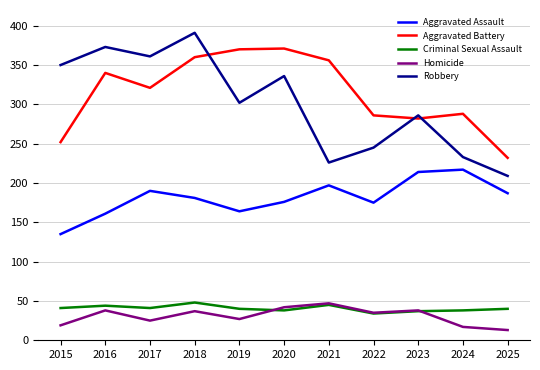

At which category is the sum across all series the highest?

2018